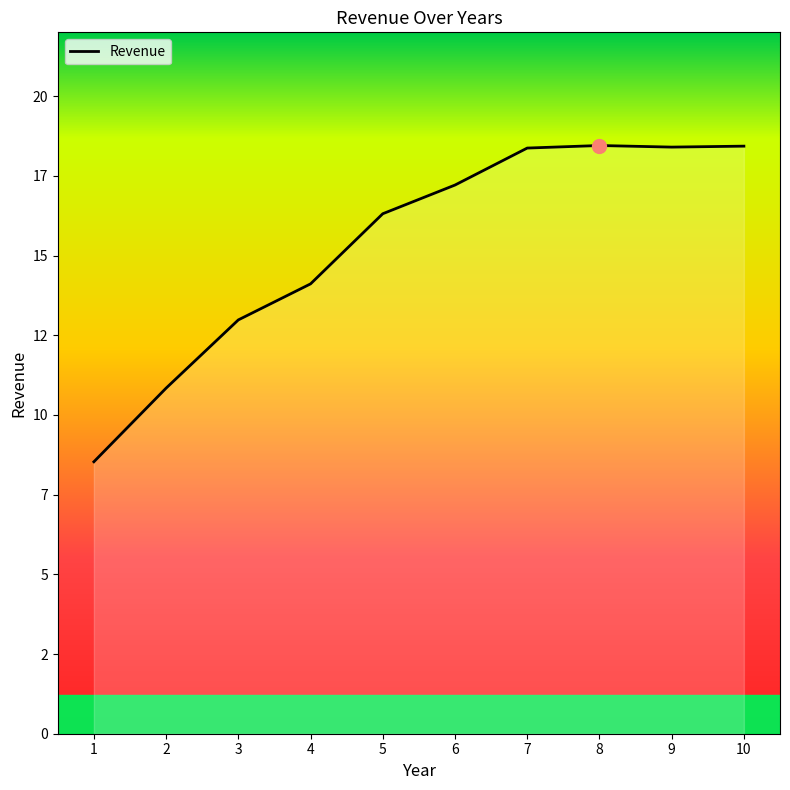

True or false: the data shows 16.3 at 5.

True